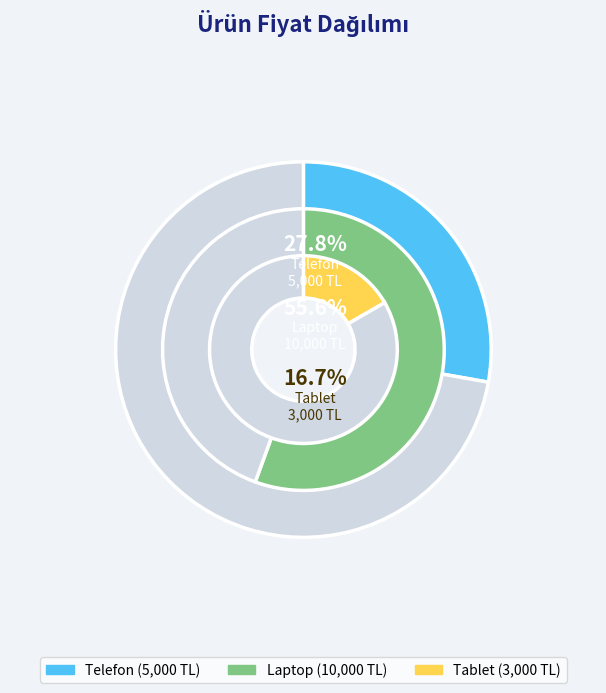

Count the number of slices in the pie.

3